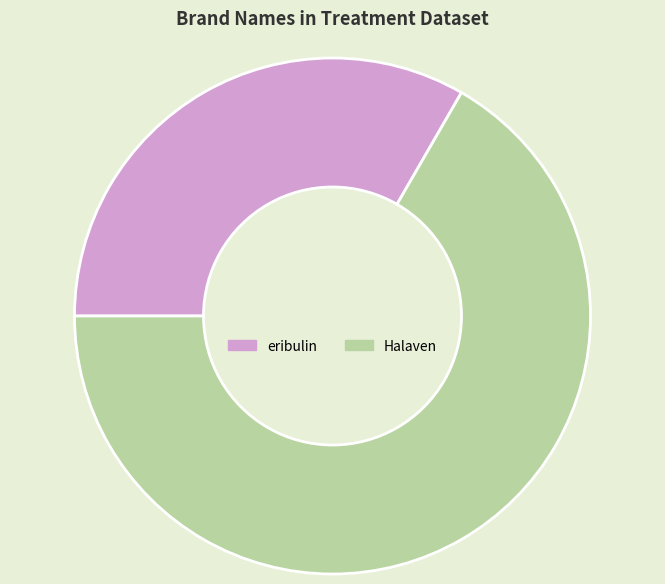

What is the smallest slice in the pie chart?

eribulin